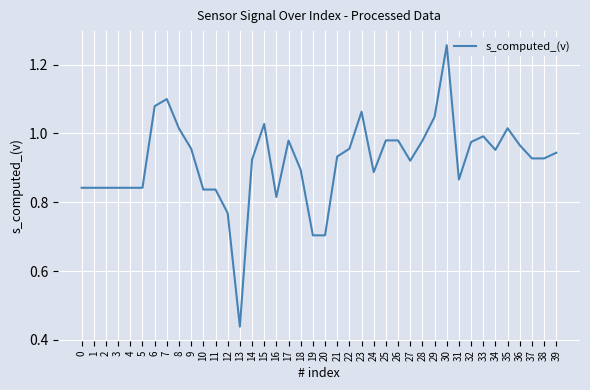

What is the ratio of the value at 30 to the value at 35?

1.2